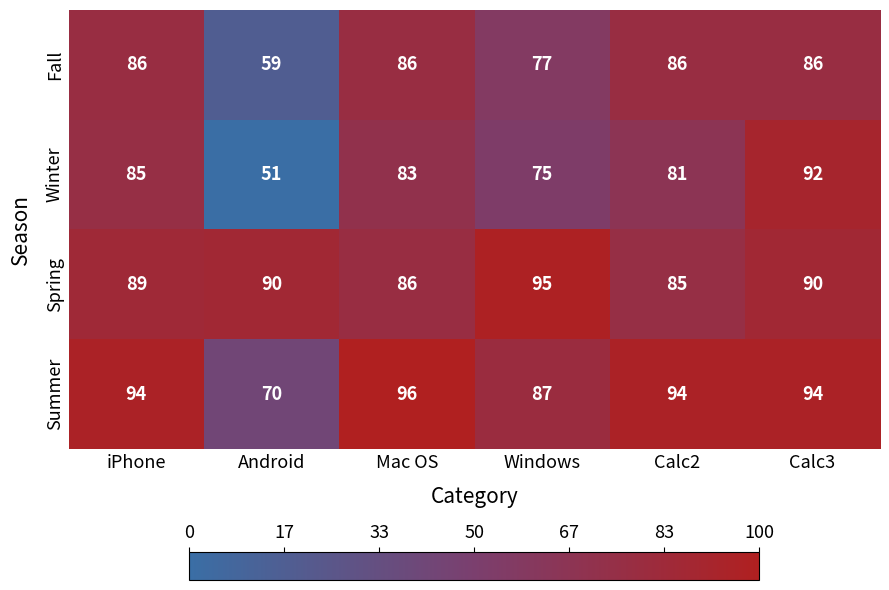

How many series are shown in this chart?

4